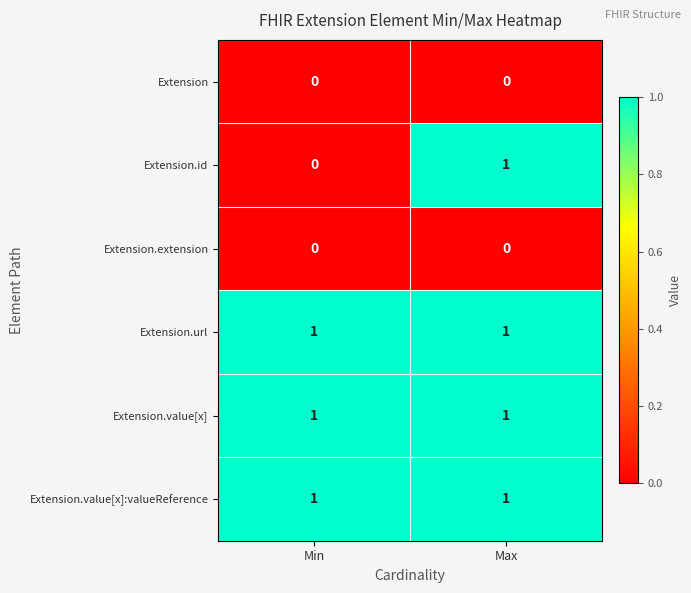

What is the total value across all series at Max?

4